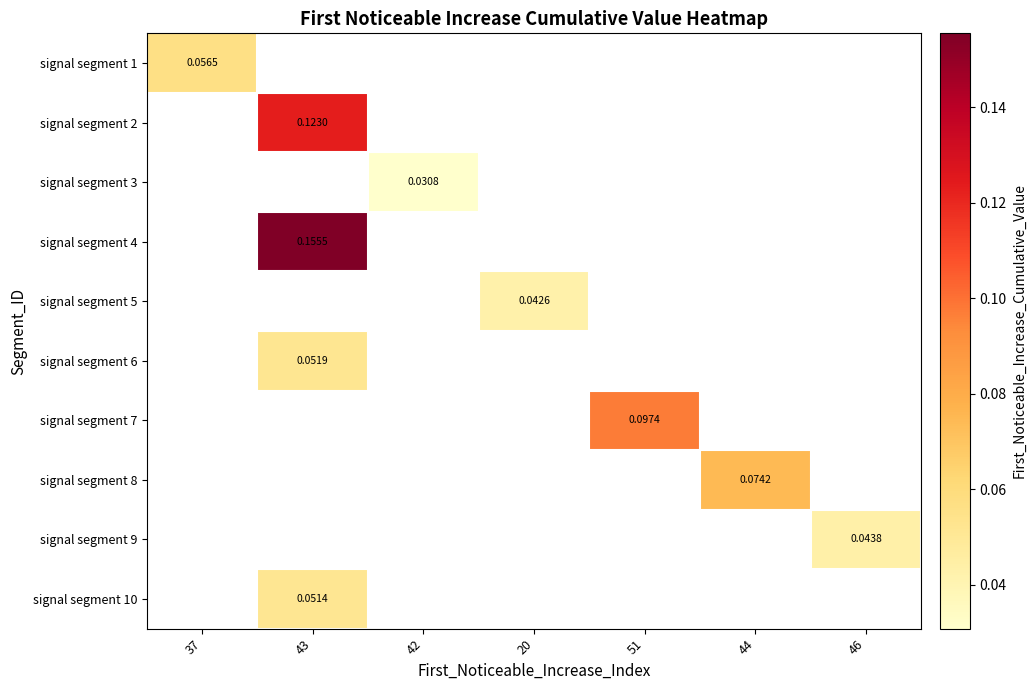

At which category does the chart reach its peak across all series?

43